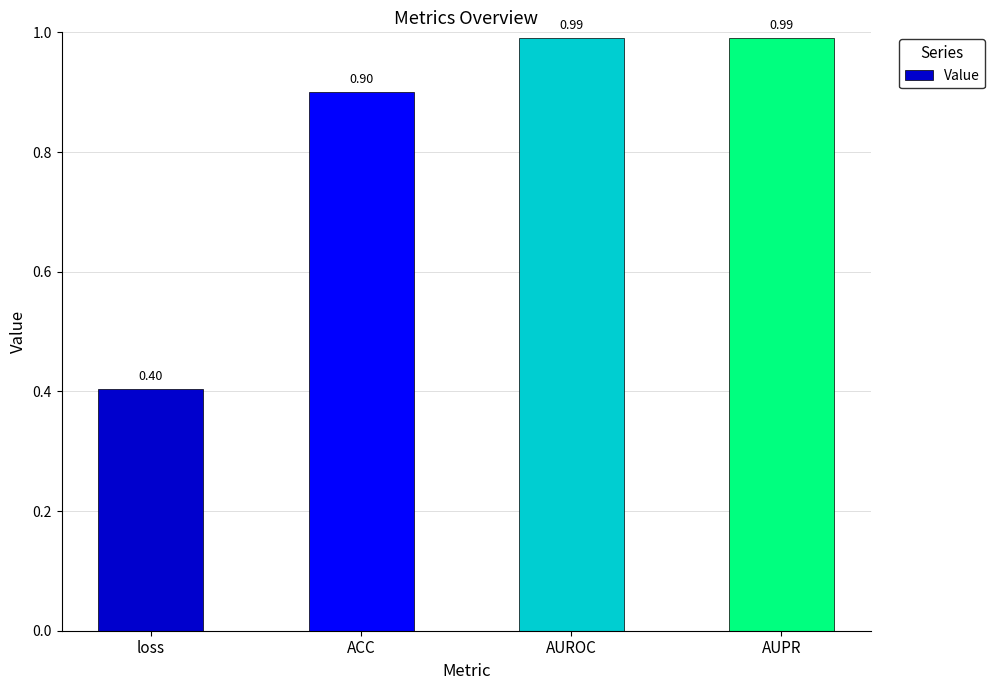

At which label is the value closest to 0?

loss